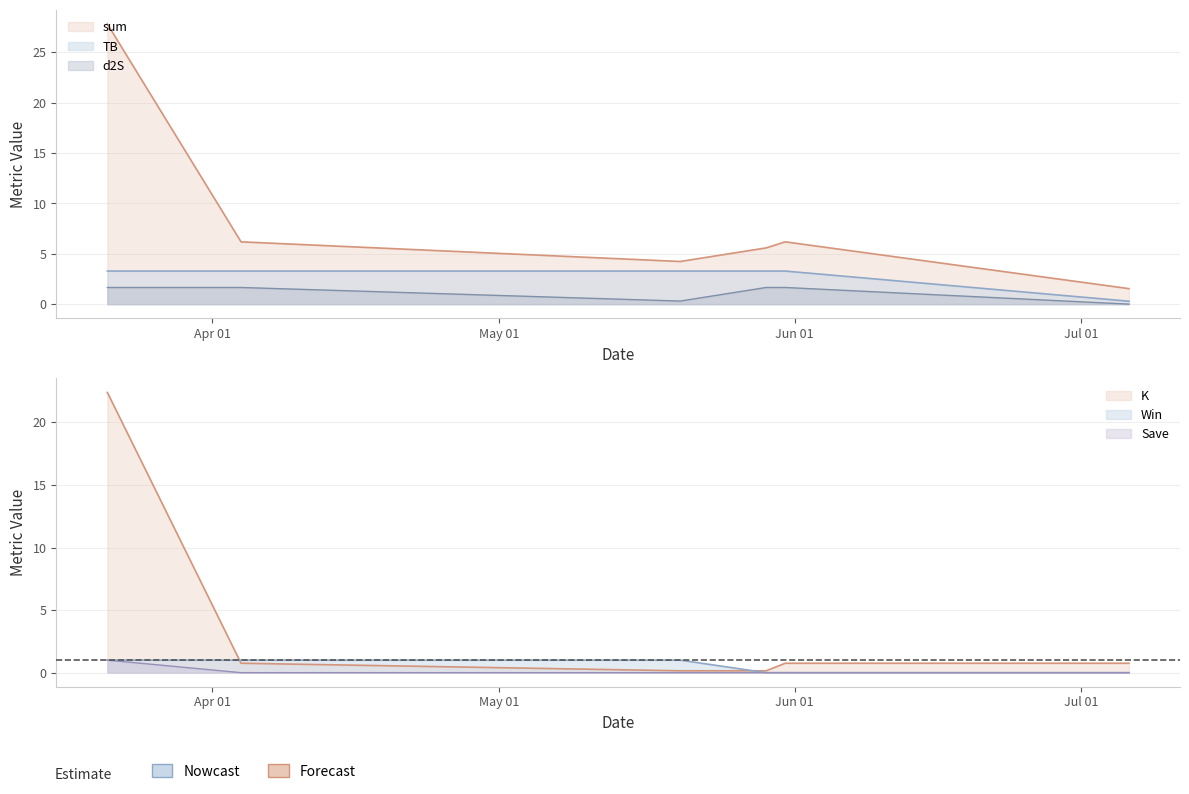

What is the total value across all series at 2022-05-29?

10.7